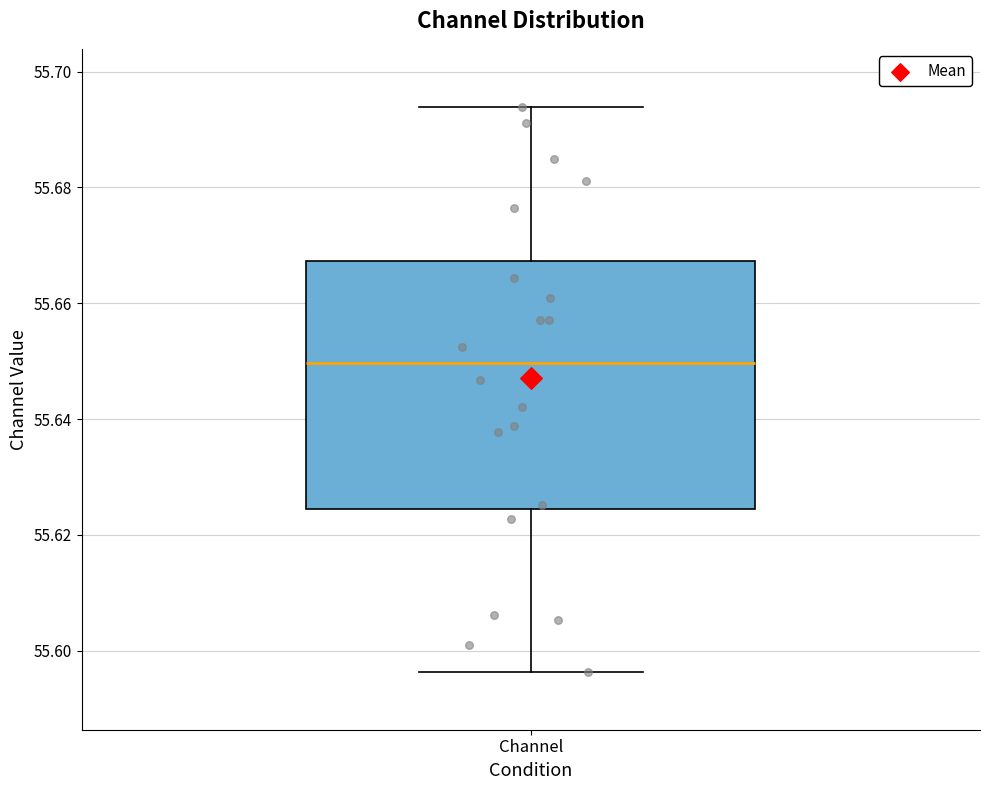

Where does the lower whisker of the box for Channel end on the y-axis? The values are not printed on the chart, so give them approximately, as read against the axis.

55.596